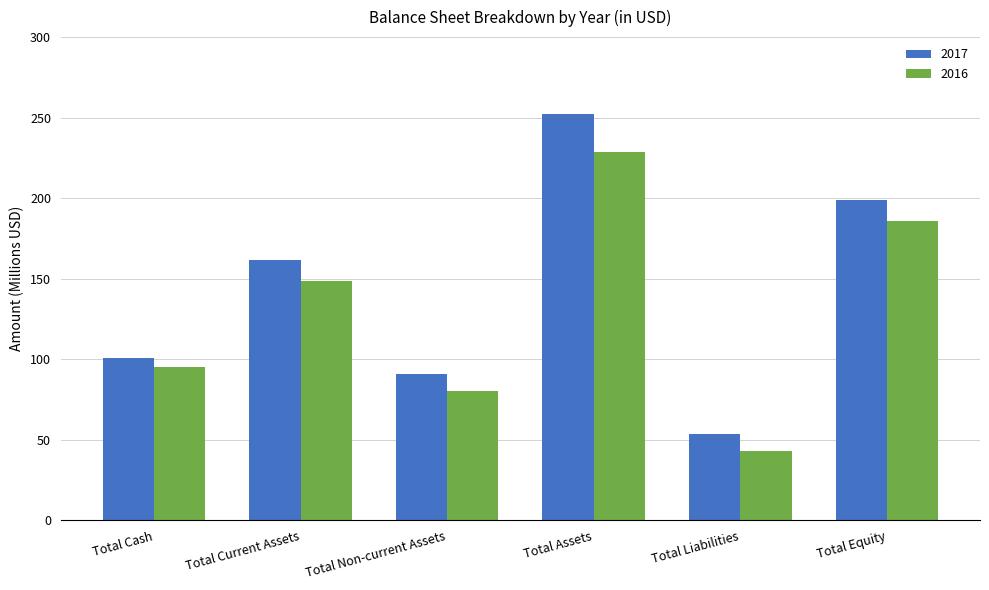

How many bars are there in each group?

2